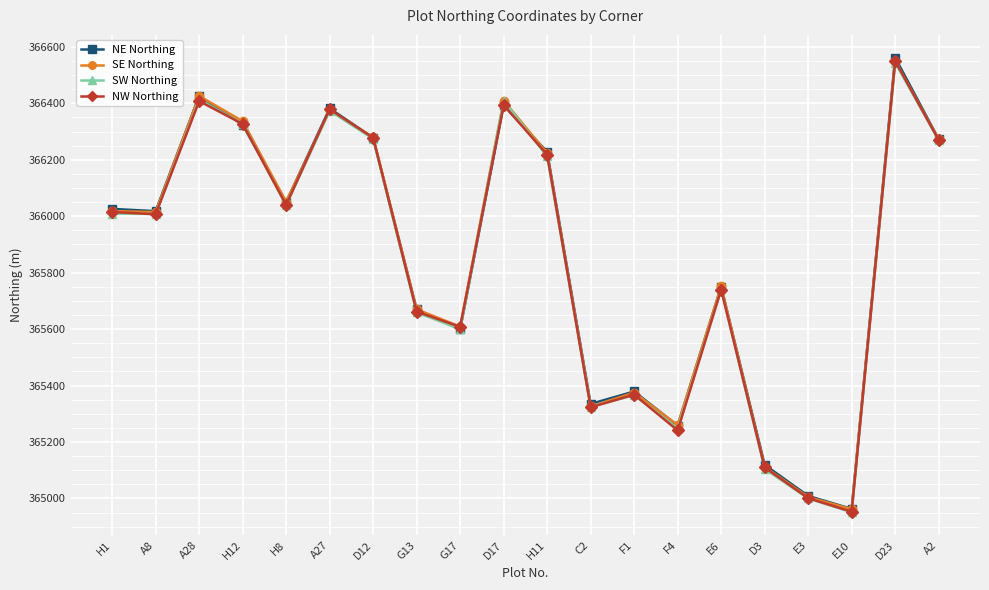

Between D17 and E3, which series saw the biggest shift?

SW Northing